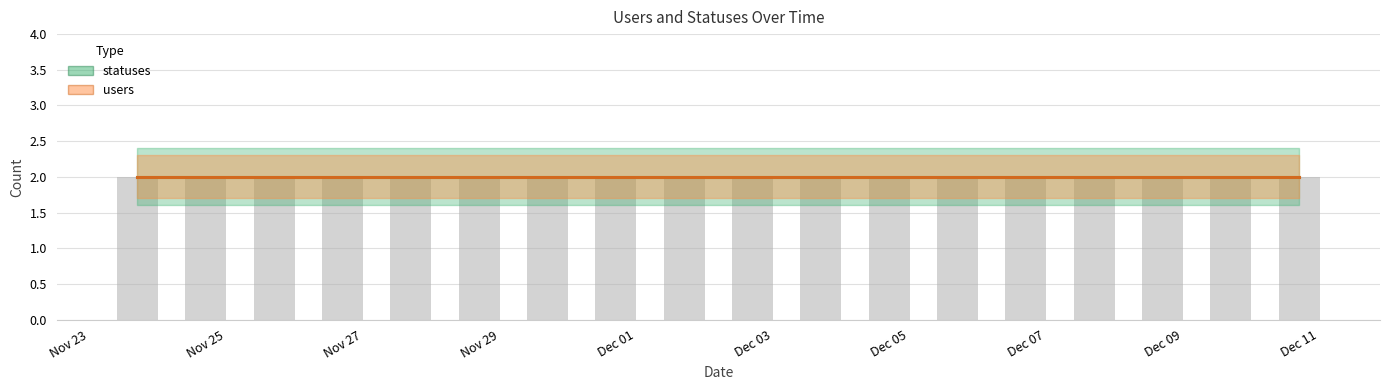

What is the difference between the highest and lowest values at 2022-12-06?

0.8